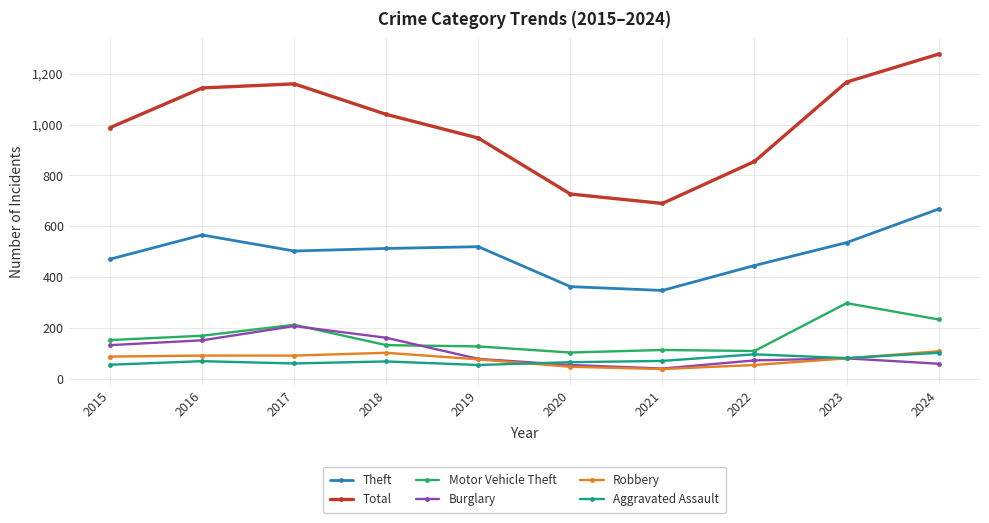

True or false: Aggravated Assault has a value of 97 at 2022.

True